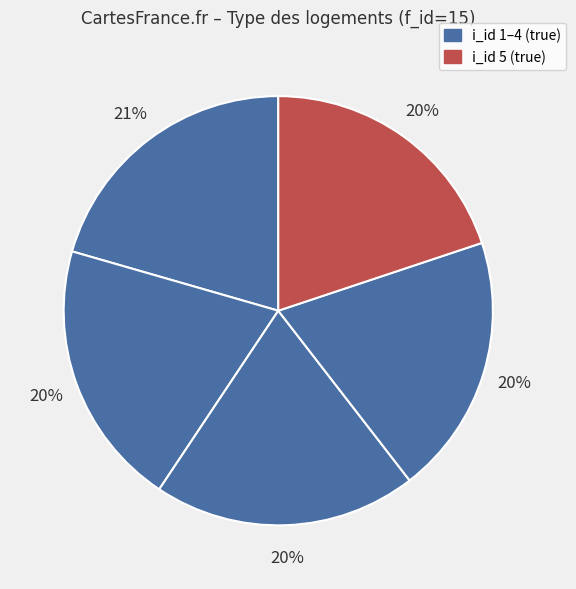

Rank the categories by value from highest to lowest.

1, 2, 5, 3, 4